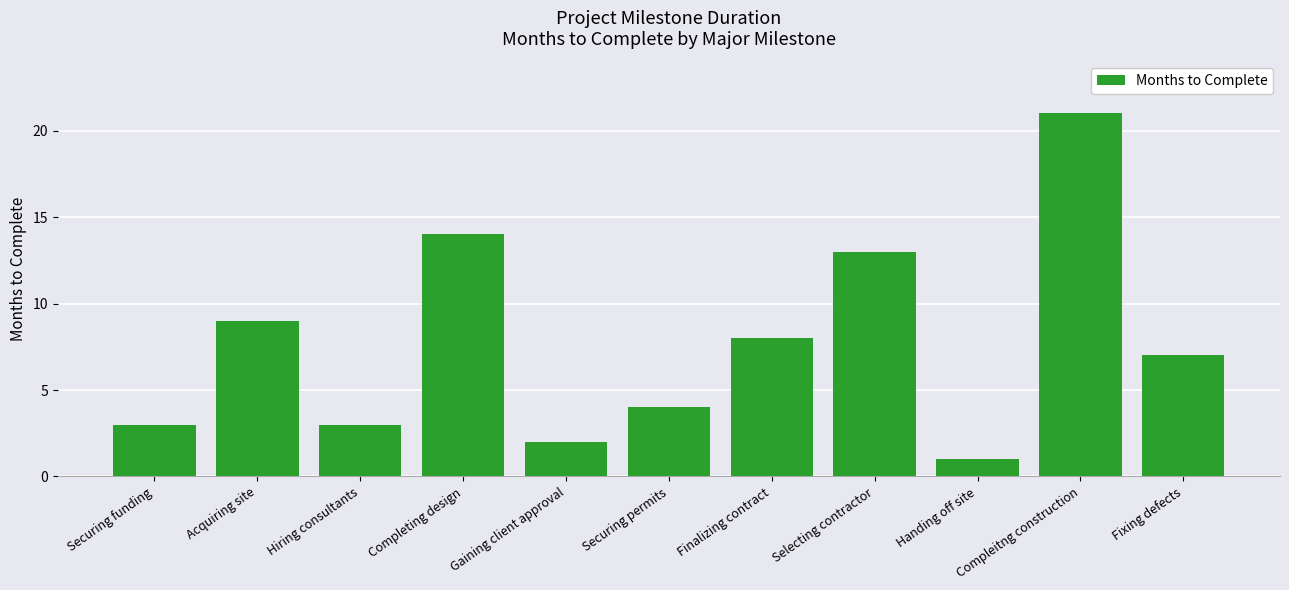

The value at Compleitng construction is 21. True or false?

True